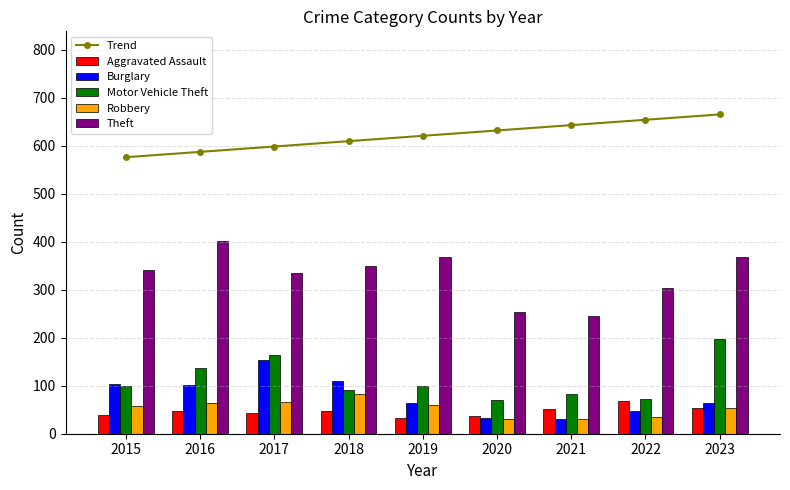

How many series are shown in this chart?

6